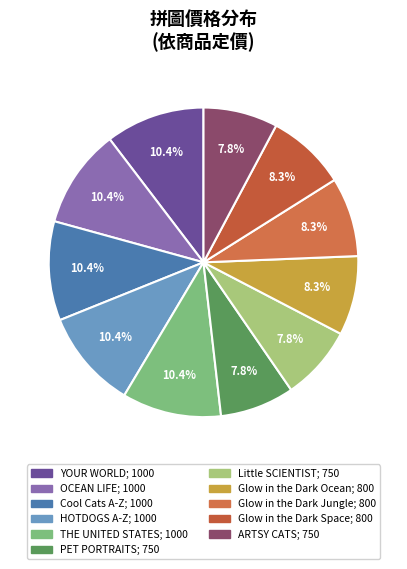

To the nearest percent, what is the combined percentage of Glow in the Dark Space and Glow in the Dark Jungle?

17%